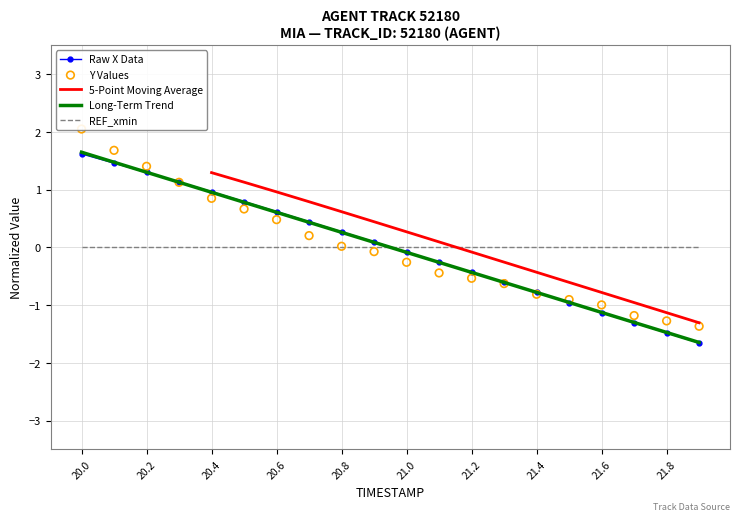

How many times do REF_xmin and Long-Term Trend cross each other?

1